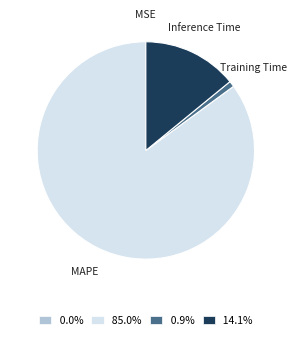

What is the largest slice in the pie chart?

MAPE